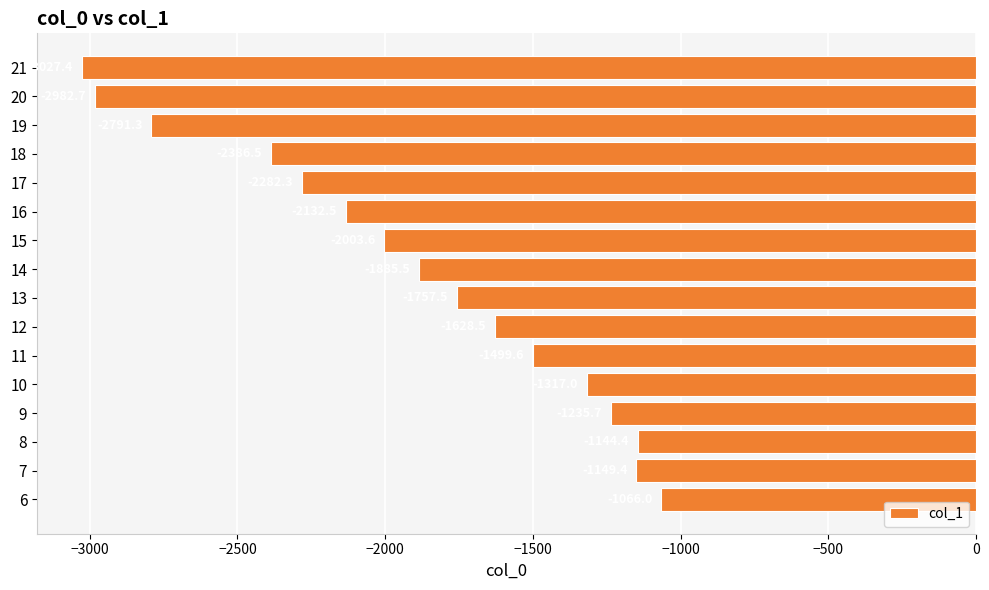

Reading top to bottom, list all the values displayed in this chart.

21=-3027.4	20=-2982.7	19=-2791.3	18=-2386.5	17=-2282.3	16=-2132.5	15=-2003.6	14=-1885.5	13=-1757.5	12=-1628.5	11=-1499.6	10=-1317.0	9=-1235.7	8=-1144.4	7=-1149.4	6=-1066.0